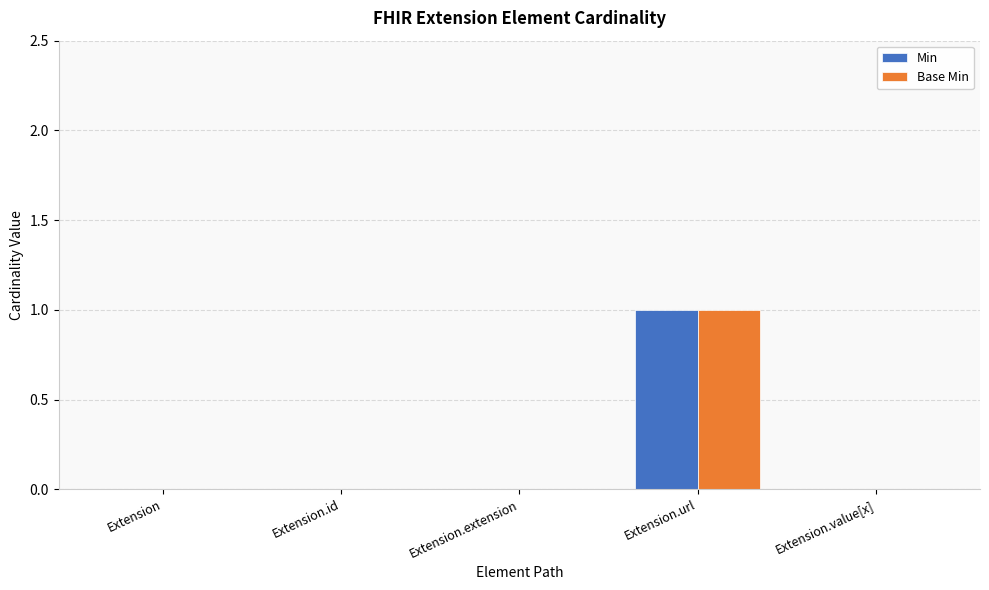

At which label does Min reach its peak?

Extension.url